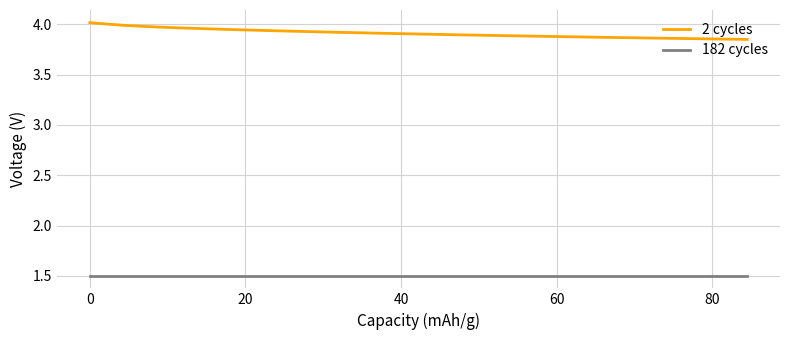

True or false: 2 cycles and 182 cycles cross at least once.

False